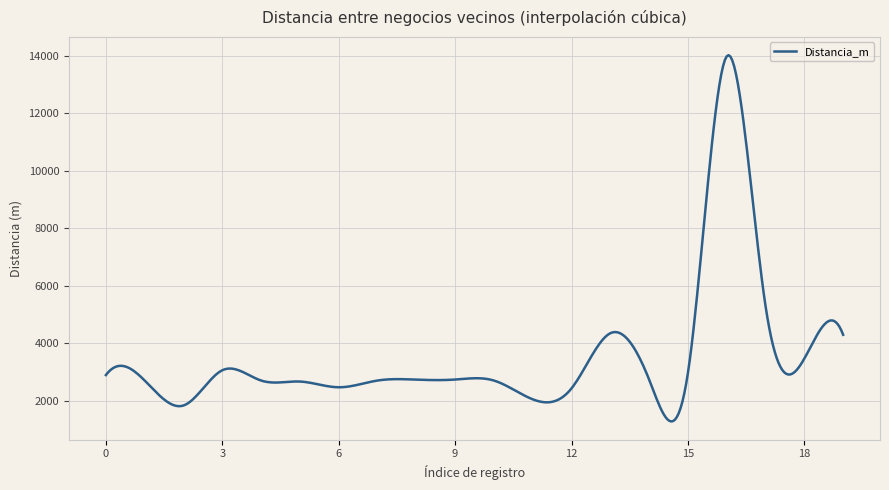

What is the smallest value displayed?

1283.9